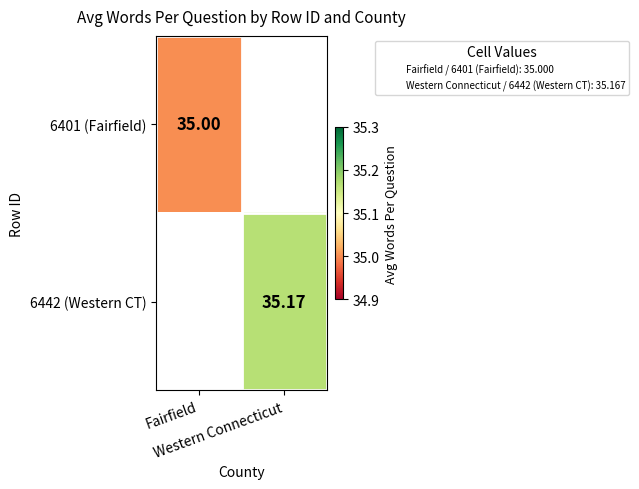

Where does the 6442 (Western CT) series first go above 35?

Western Connecticut